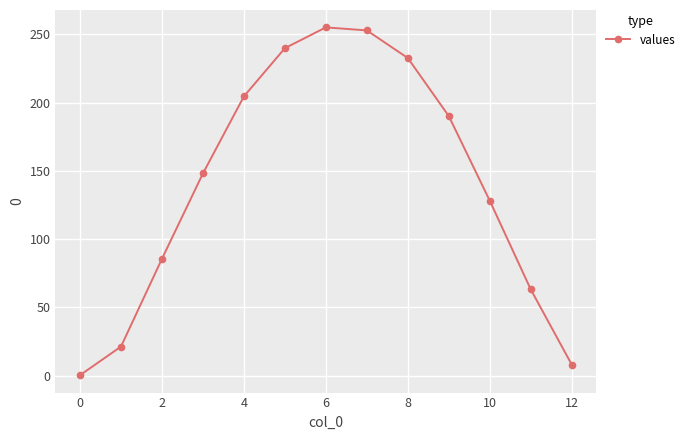

What is the maximum value shown in the chart?

255.0